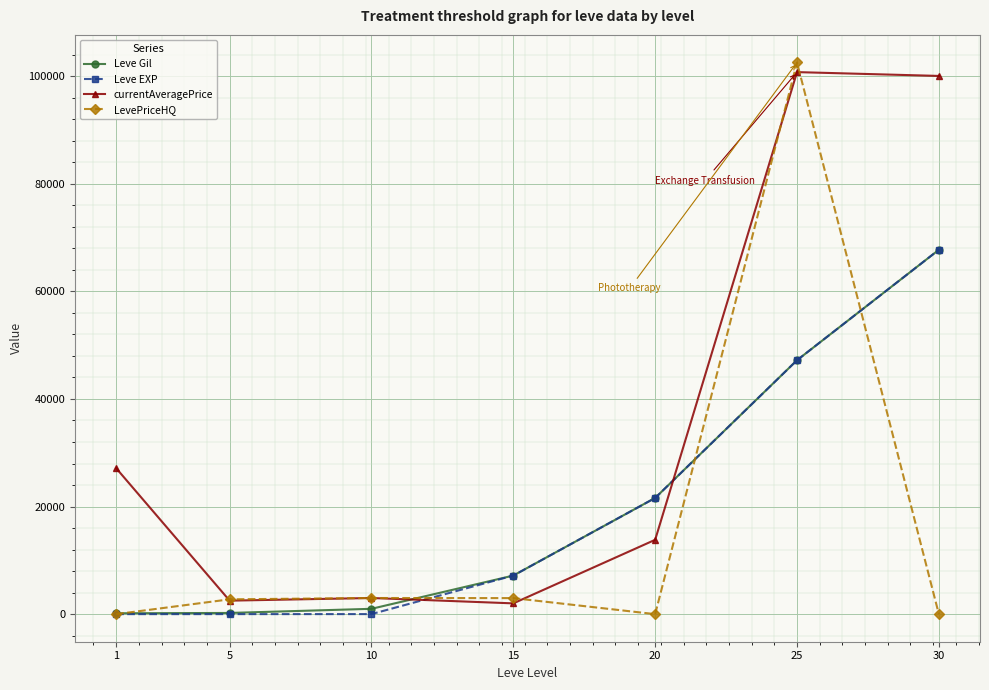

Between 5 and 30, which series saw the biggest shift?

currentAveragePrice